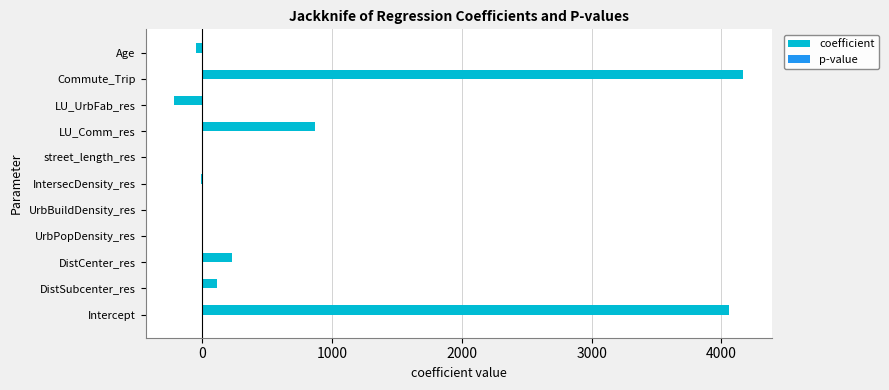

At which category does the chart reach its peak across all series?

Commute_Trip